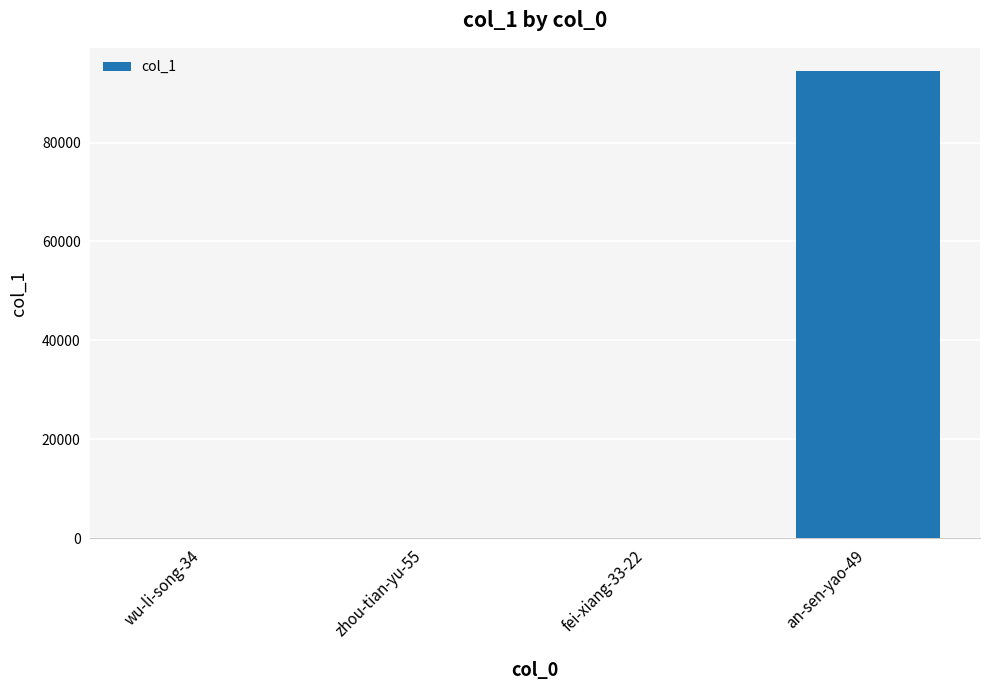

The value at an-sen-yao-49 is 94419. True or false?

True